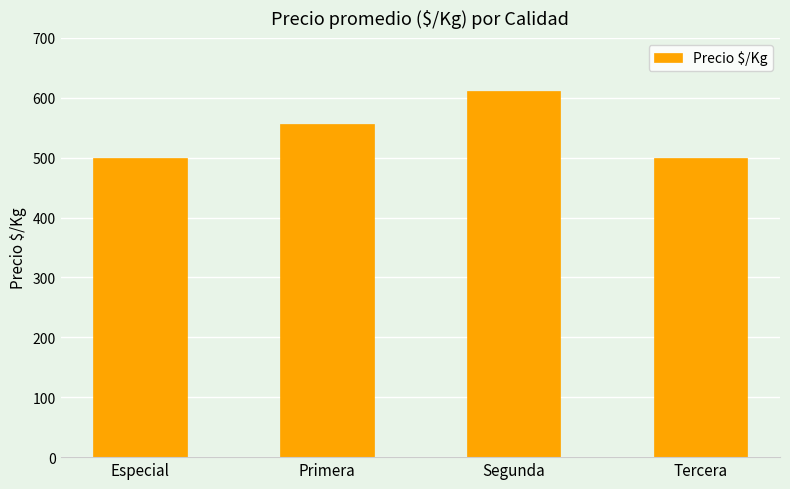

At which label is the value closest to 555?

Primera